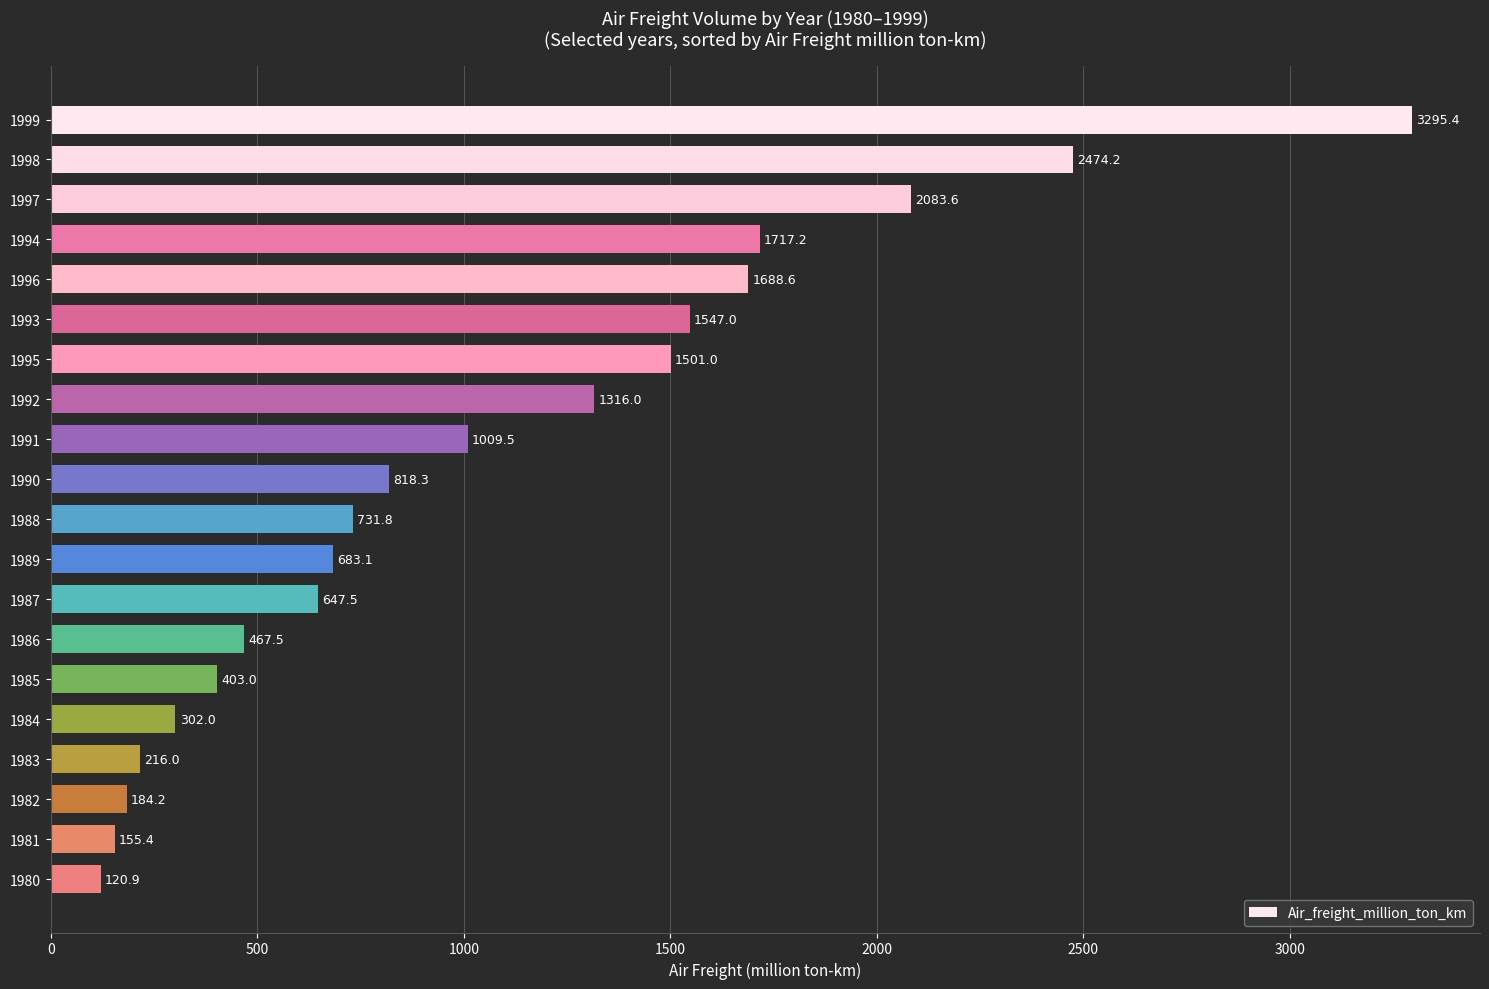

Reading bottom to top, what are all the values shown in this chart?

120.9	155.4	184.2	216.0	302.0	403.0	467.5	647.5	683.1	731.8	818.3	1009.5	1316.0	1501.0	1547.0	1688.6	1717.2	2083.6	2474.2	3295.4